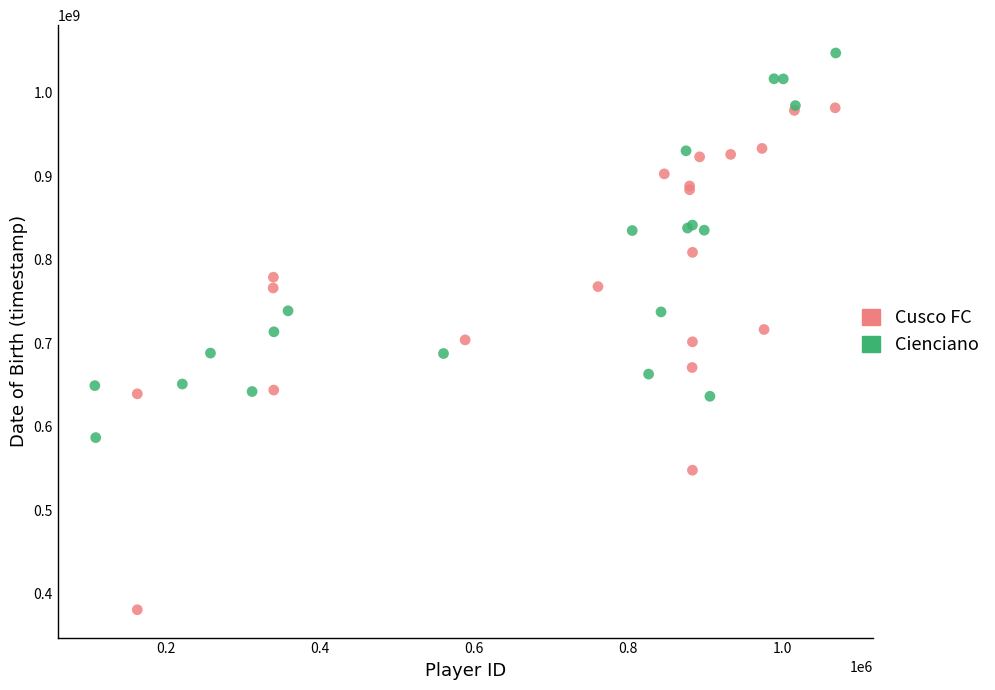

Which series reaches the minimum Y coordinate?

Cusco FC